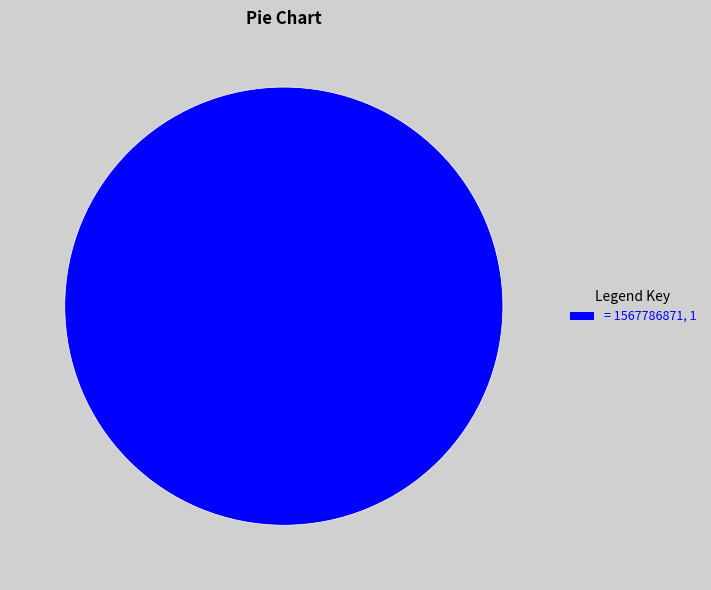

Rank the categories by value from lowest to highest.

= 1567786871, 1